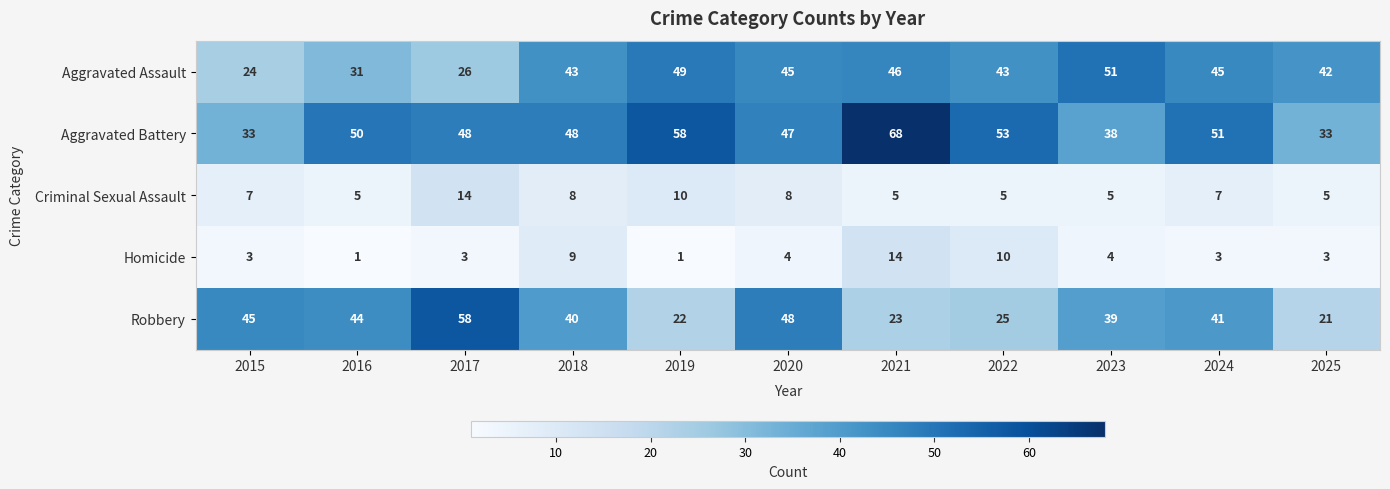

What is the sum of the Criminal Sexual Assault values at 2023 and 2021?

10